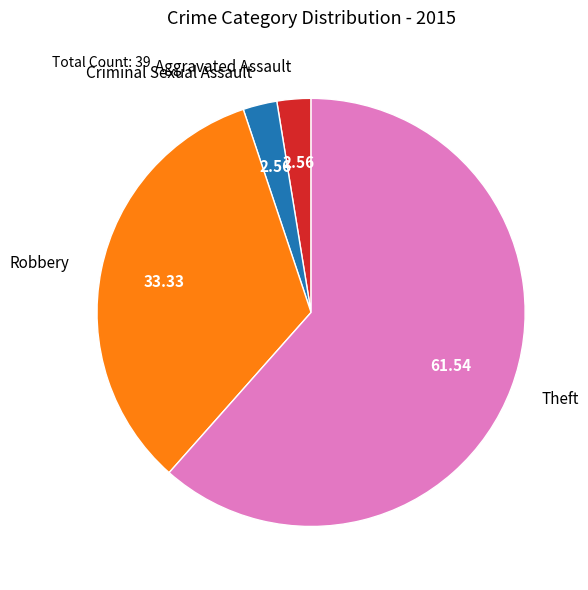

How many slices are in this pie chart?

4